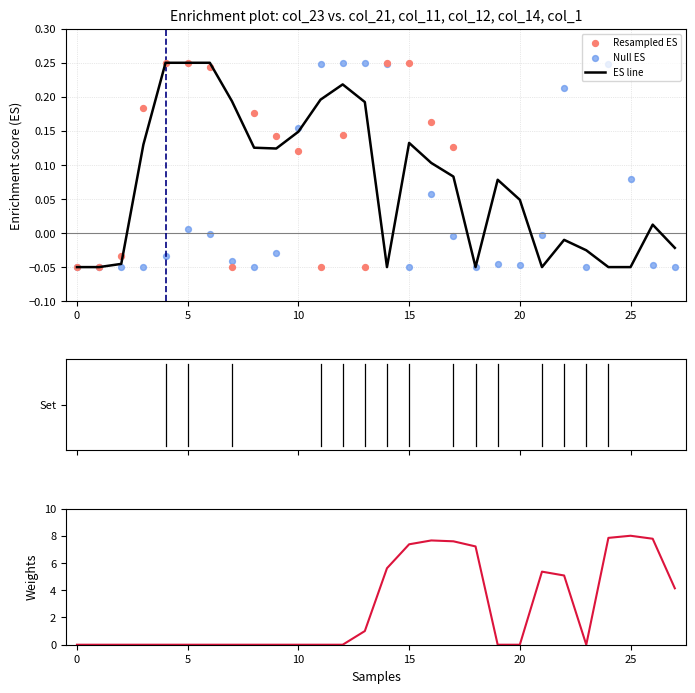

Is it true that ES line equals 0.1 at 5?

False